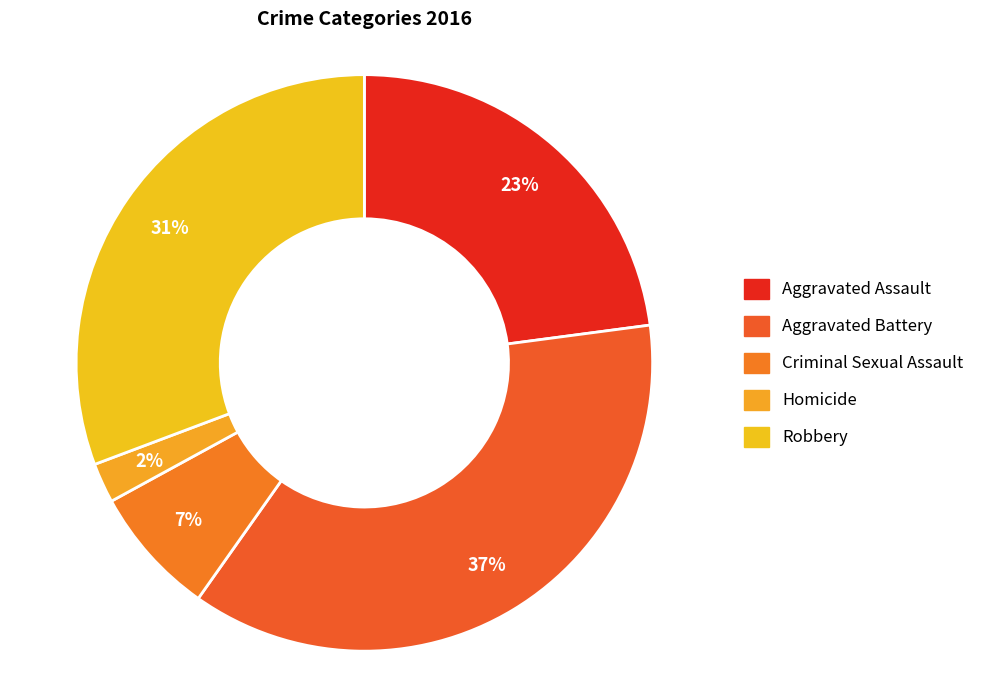

Count the number of slices in the pie.

5